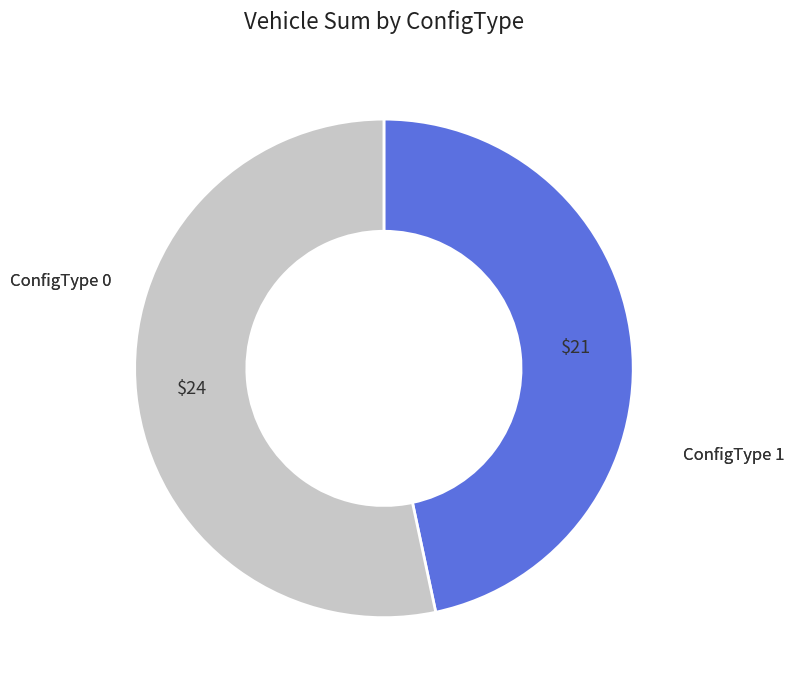

How many slices are in this pie chart?

2